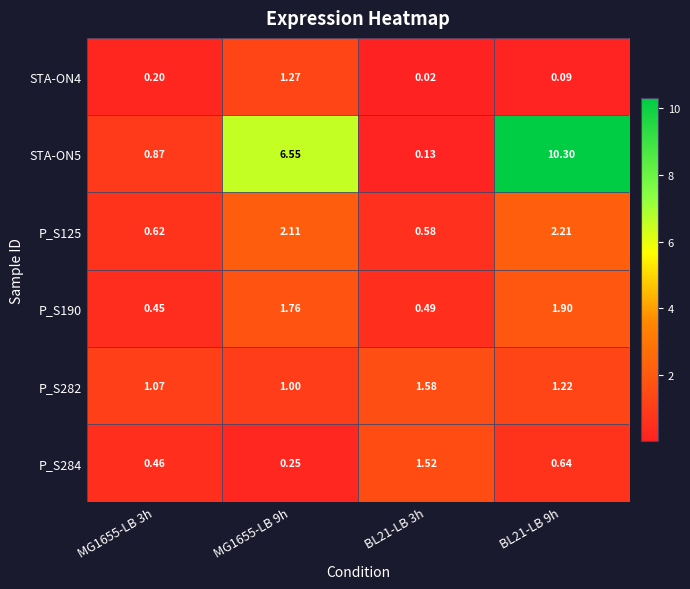

Is the value of STA-ON5 at BL21-LB 3h greater than the value of P_S282 at BL21-LB 9h?

No